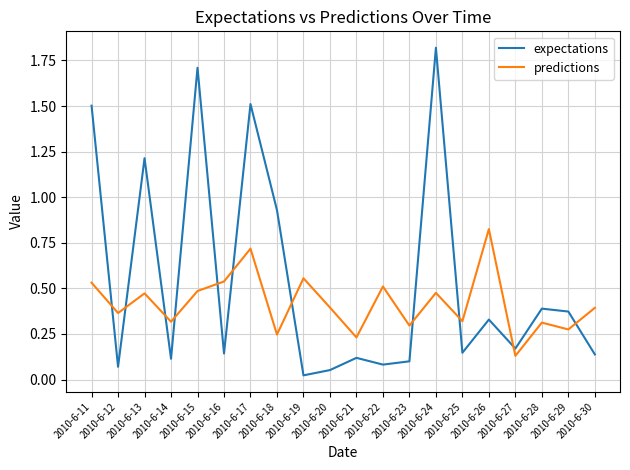

How many intersections are there between predictions and expectations?

11